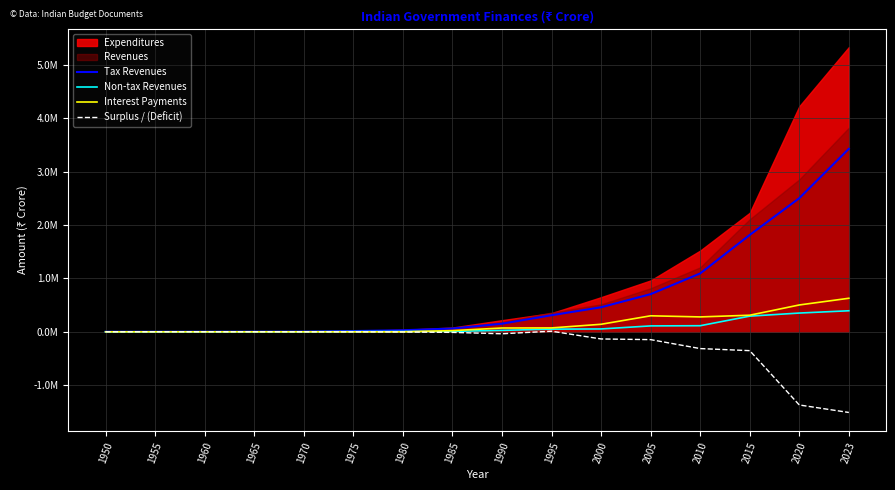

True or false: Non-tax Revenues and Tax Revenues cross at least once.

False